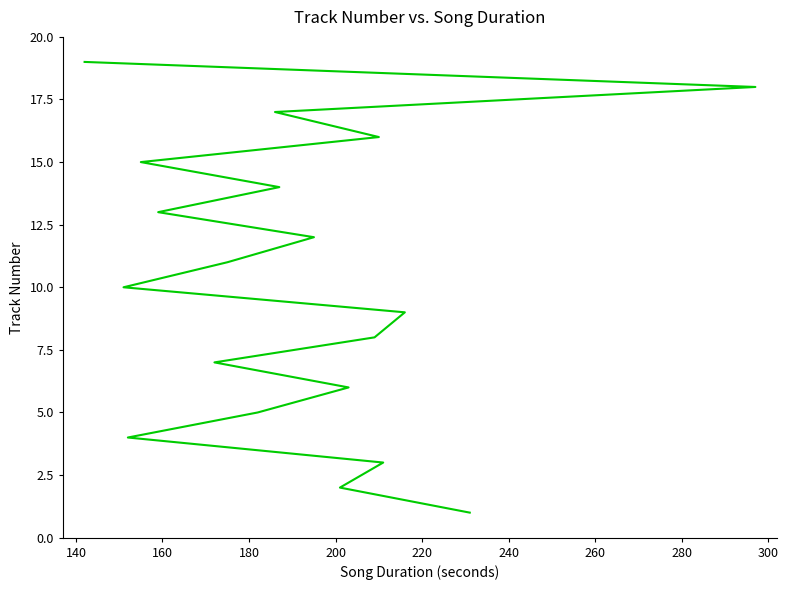

The value at 15 is 10. True or false?

False